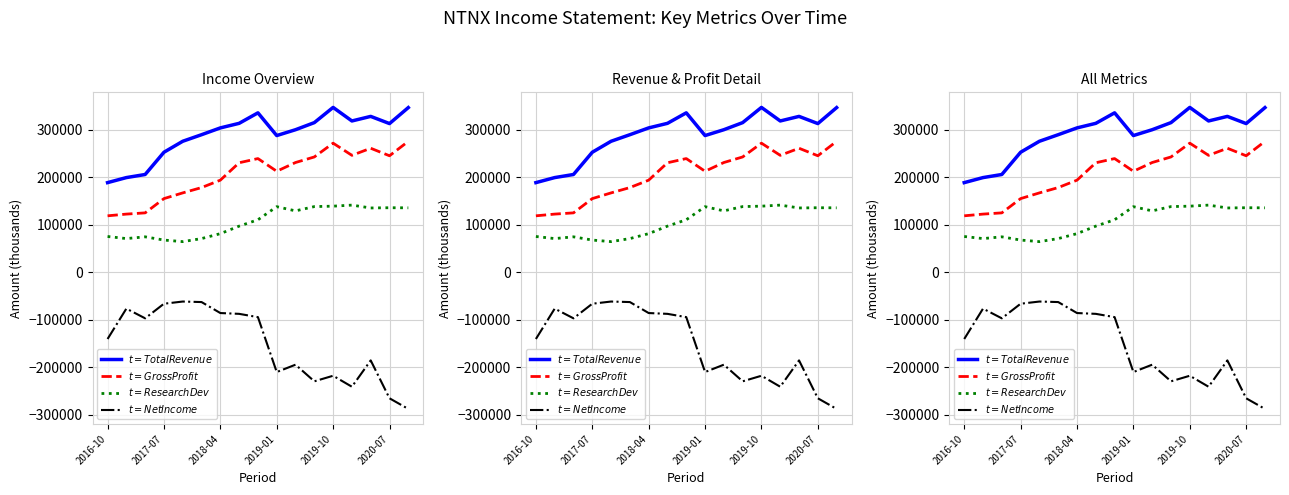

What is the minimum value for $t=Gross Profit$?

118800